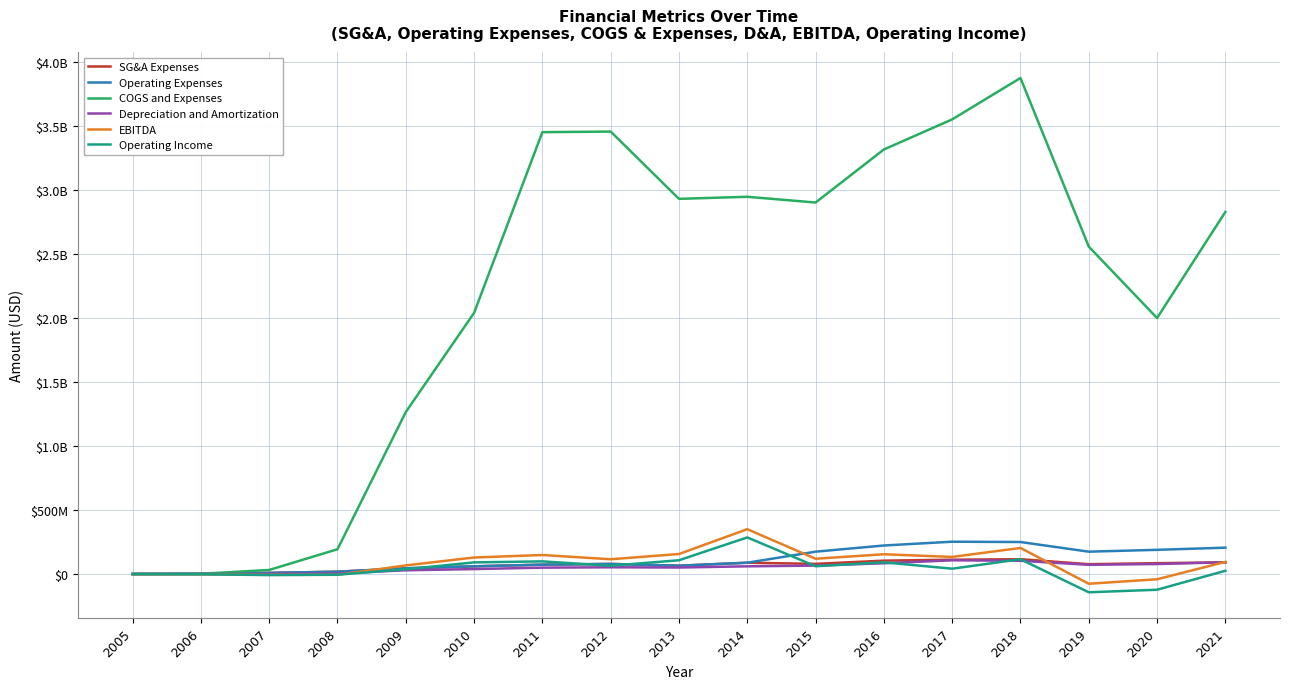

What is the maximum value for Operating Income?

286274000